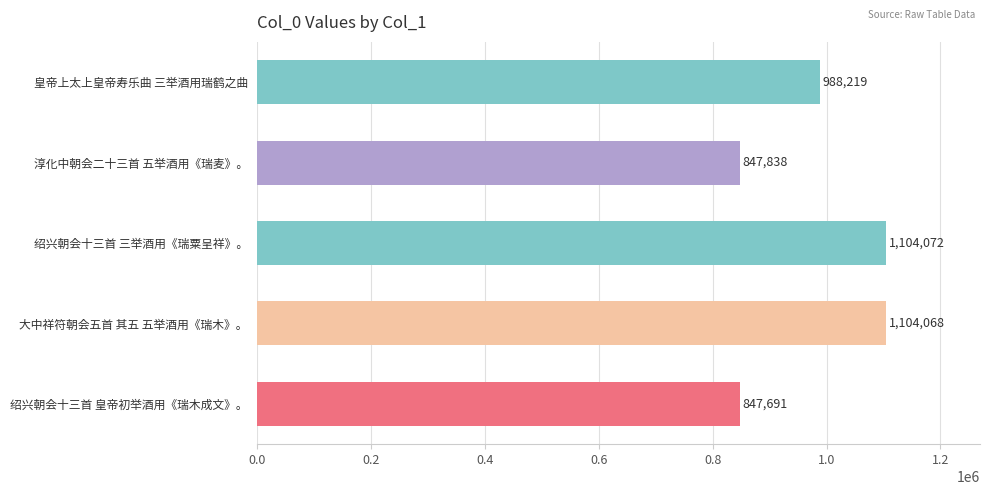

Reading top to bottom, list all the values displayed in this chart.

988219	847838	1104072	1104068	847691